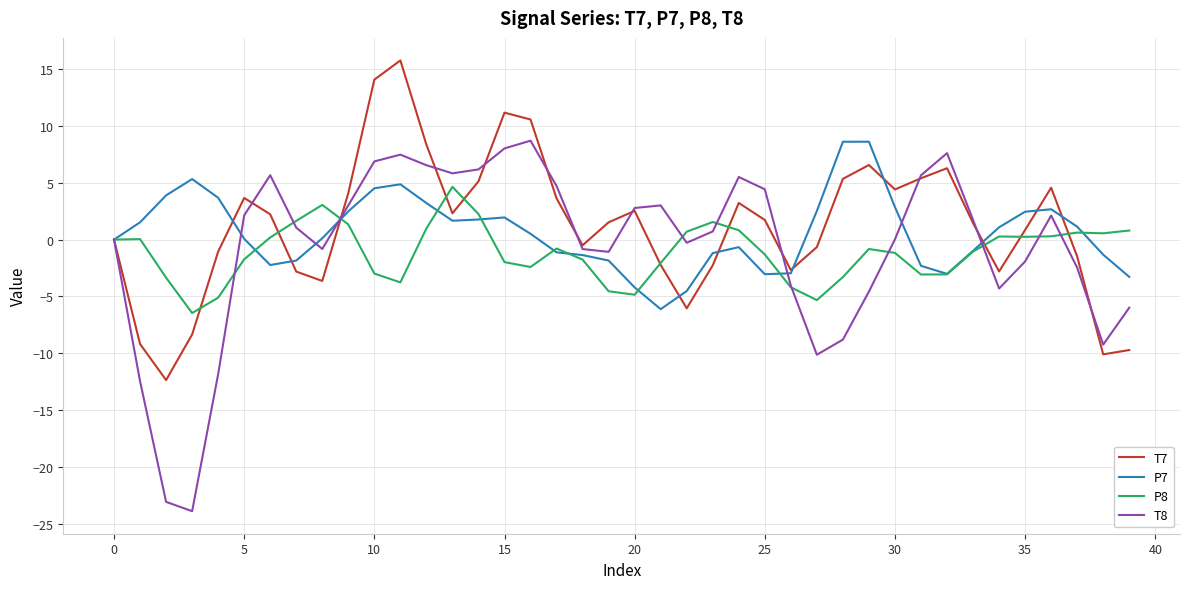

What is the minimum value for P7?

-6.1